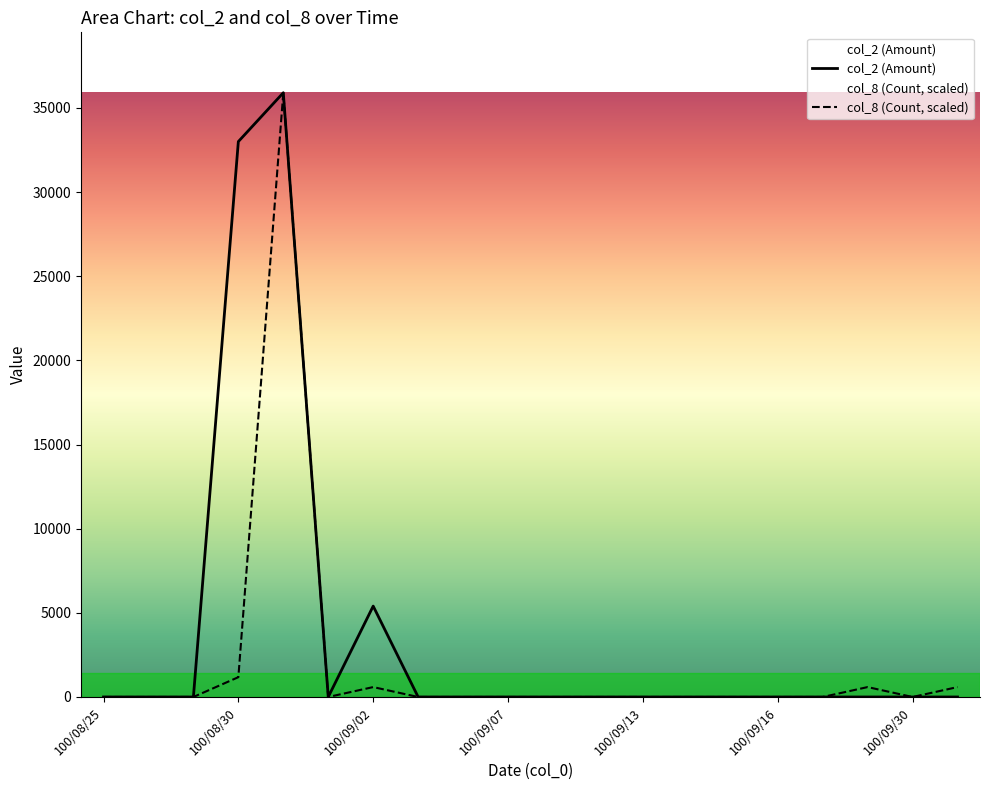

In col_2 (Amount), how many points are higher than both neighbors (excluding endpoints)?

2